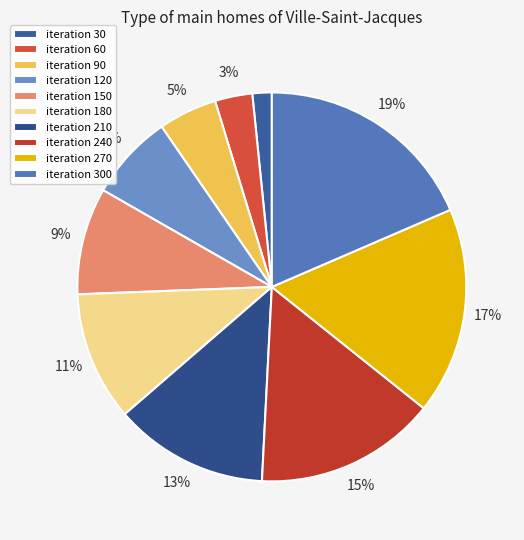

Is there any slice that represents more than half of the pie?

No